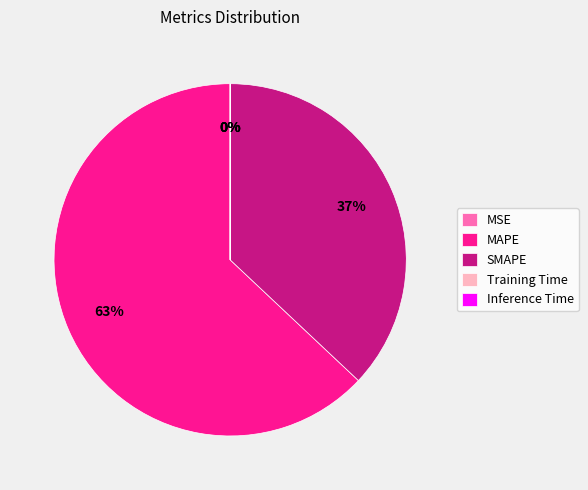

Which slice is the largest?

MAPE